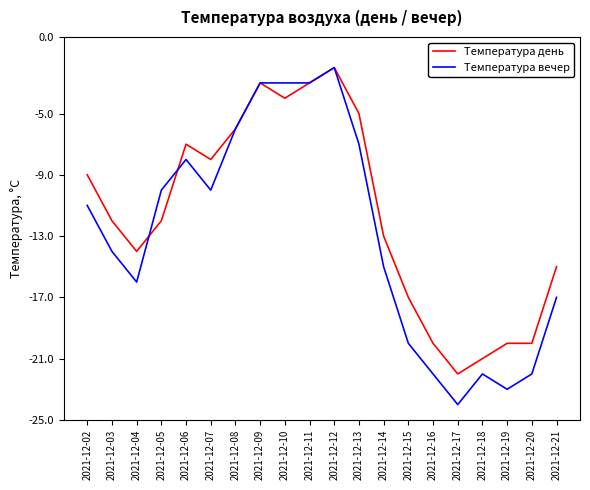

At which category is the sum across all series the highest?

2021-12-12